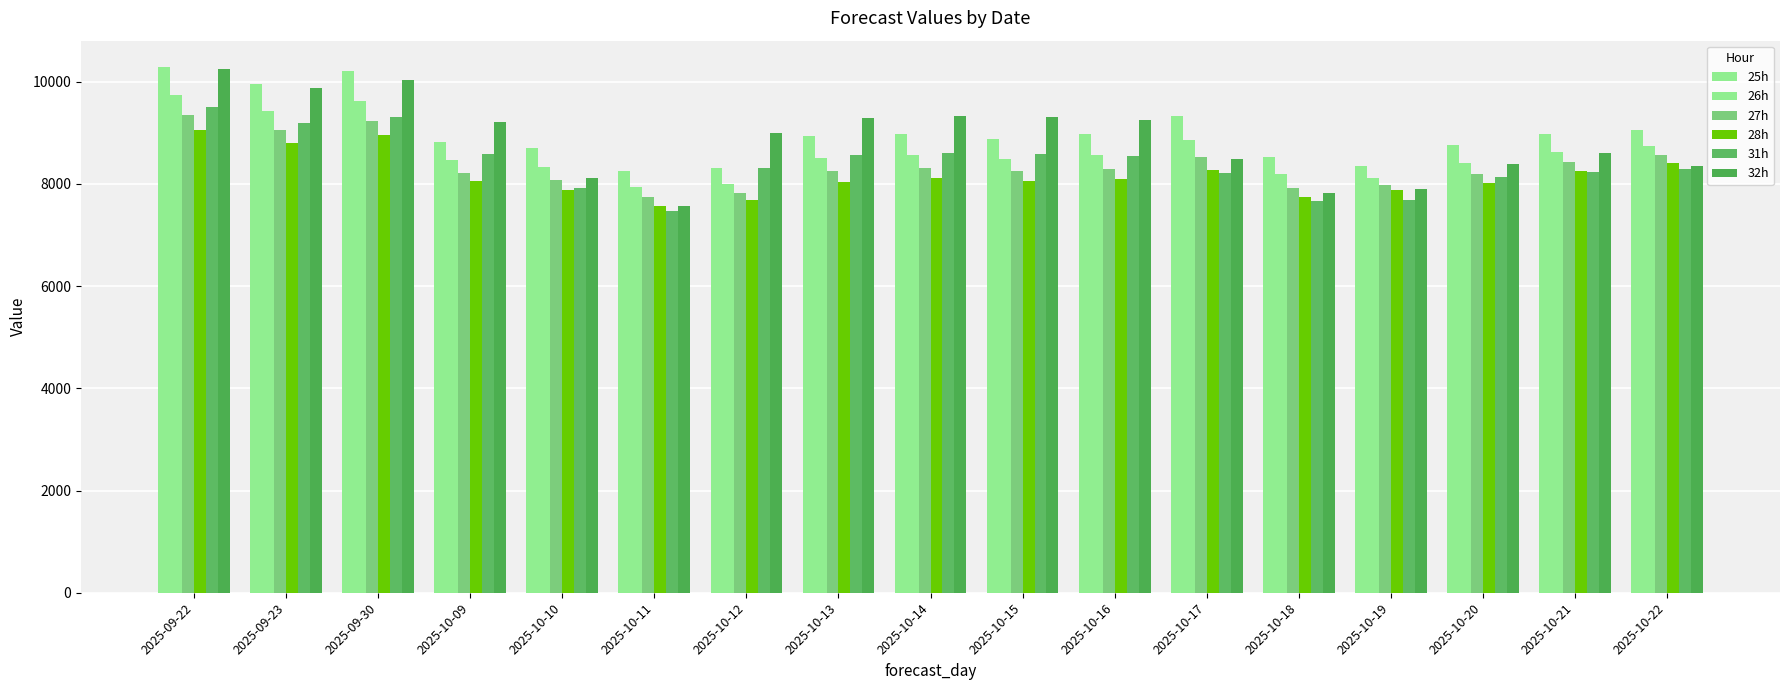

What is the label of the 16th bar from the right?

2025-09-23